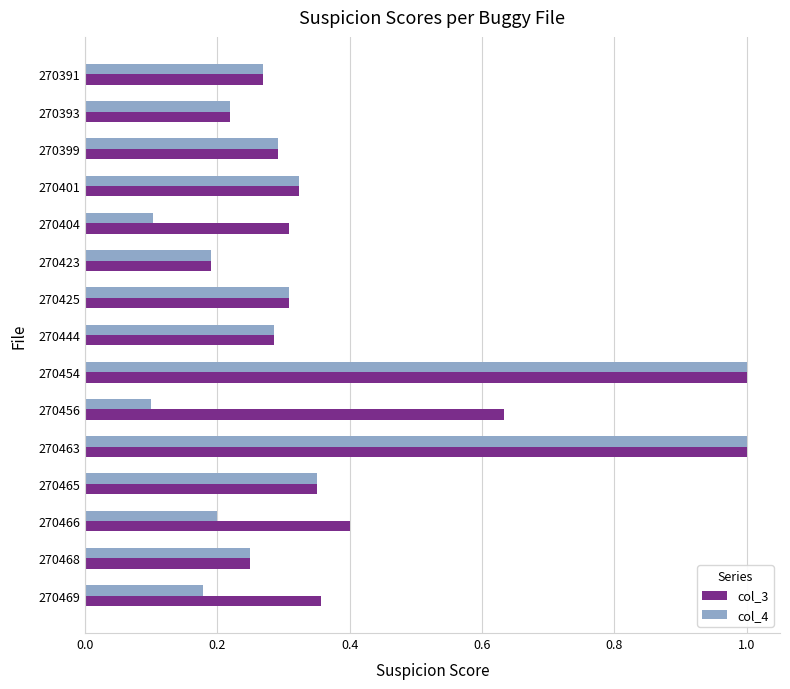

List the series in order of their overall mean, lowest first.

col_4, col_3